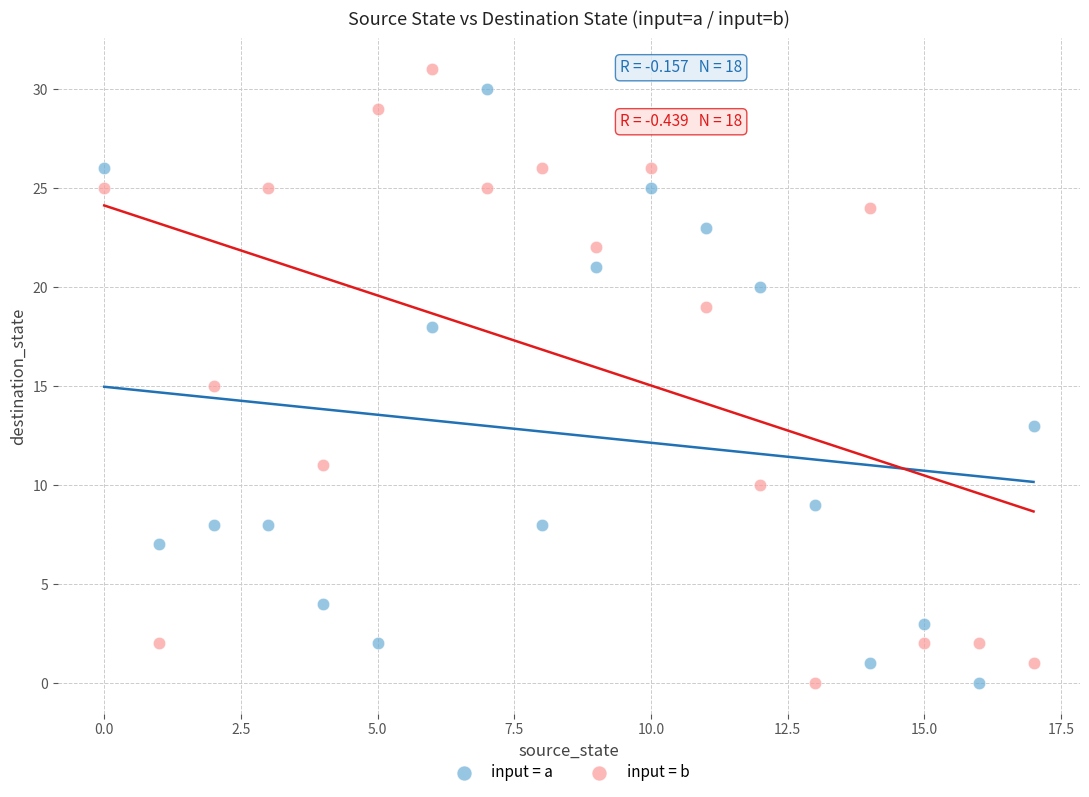

Which series has the largest Y range (max minus min)?

input = b